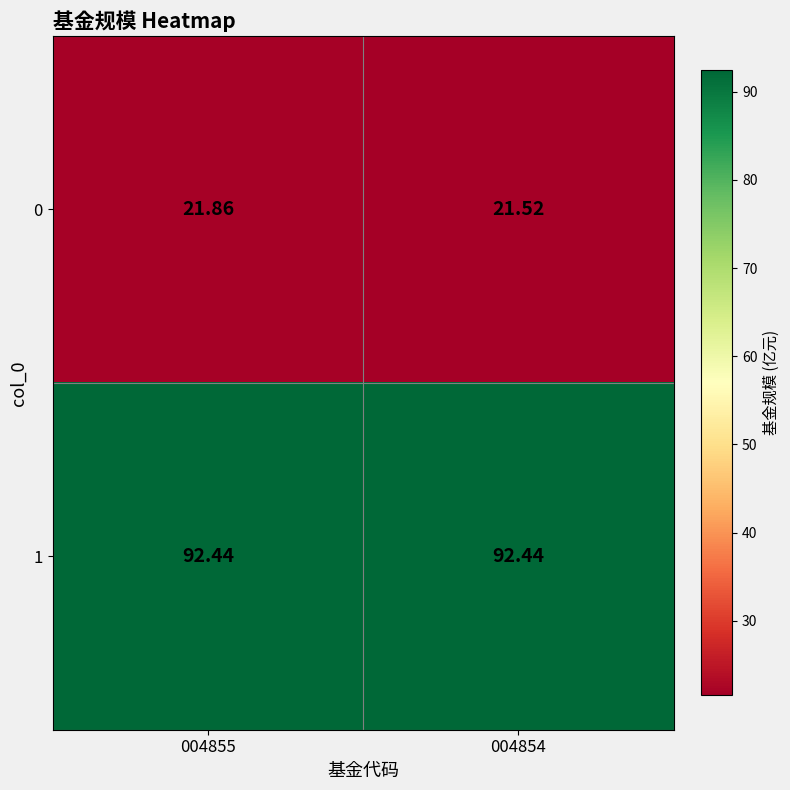

Which series has the largest range (max minus min)?

0